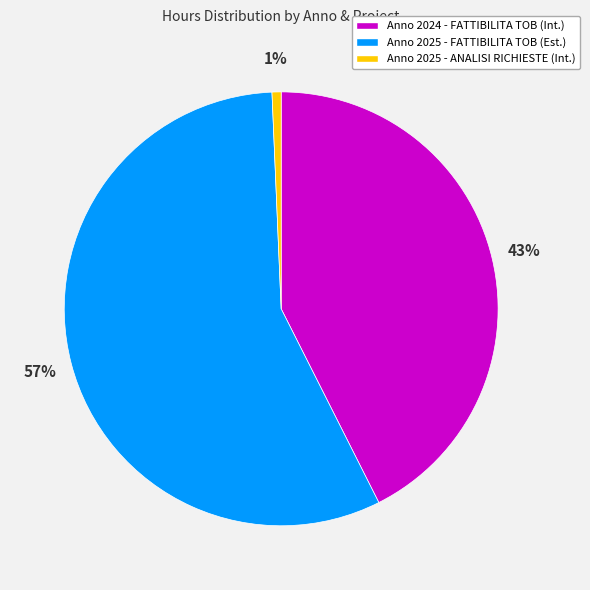

Combined, do Anno 2025 - ANALISI RICHIESTE (Int.) and Anno 2025 - FATTIBILITA TOB (Est.) account for over 50%?

Yes